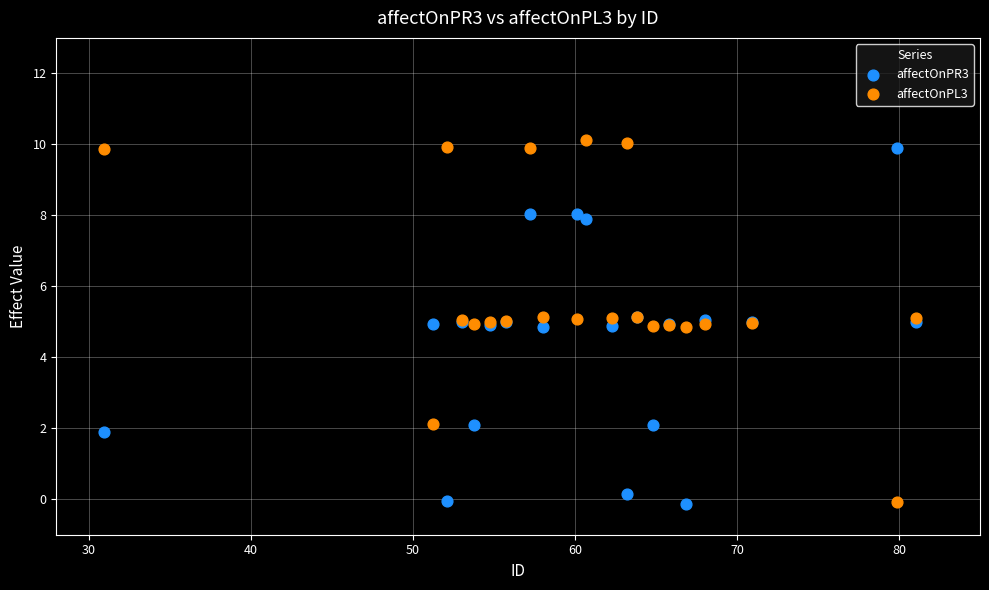

What is the X range (max minus min) for the scatter plot?

50.1